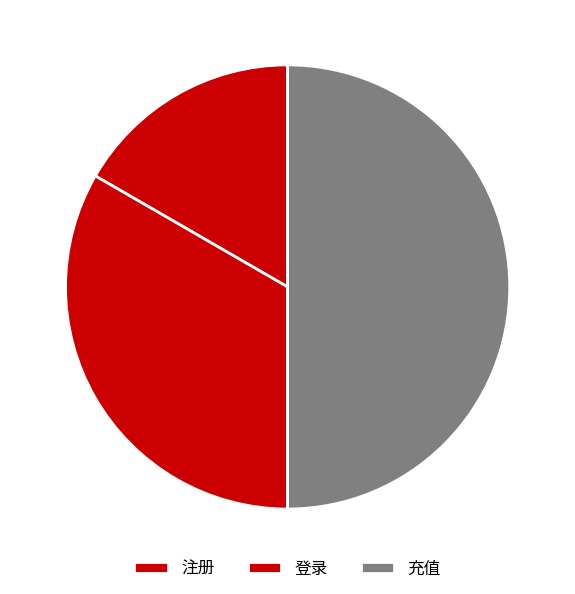

Count the number of slices in the pie.

3